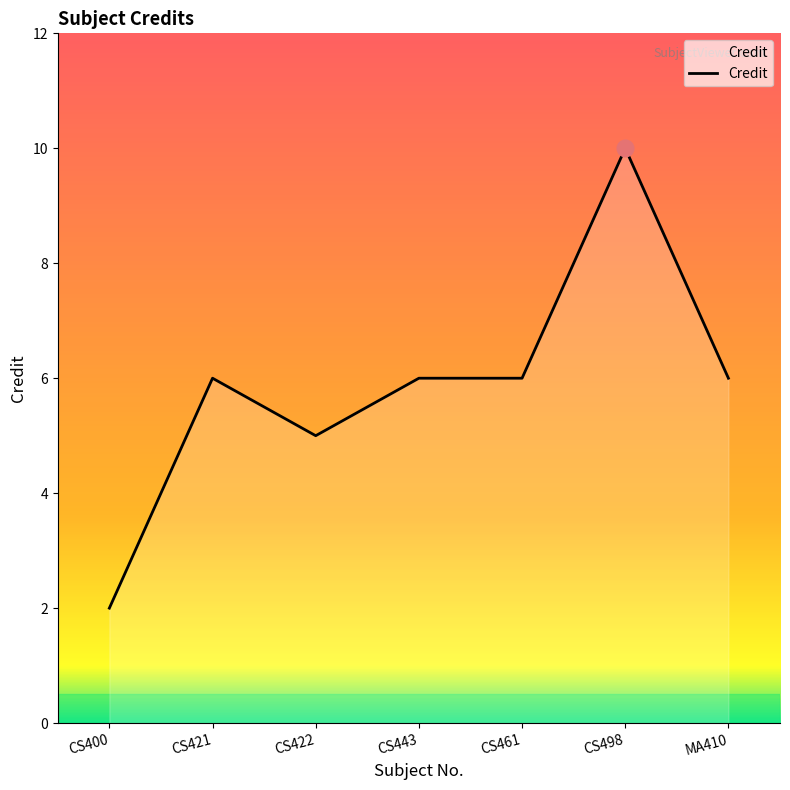

Read the value at CS421.

6